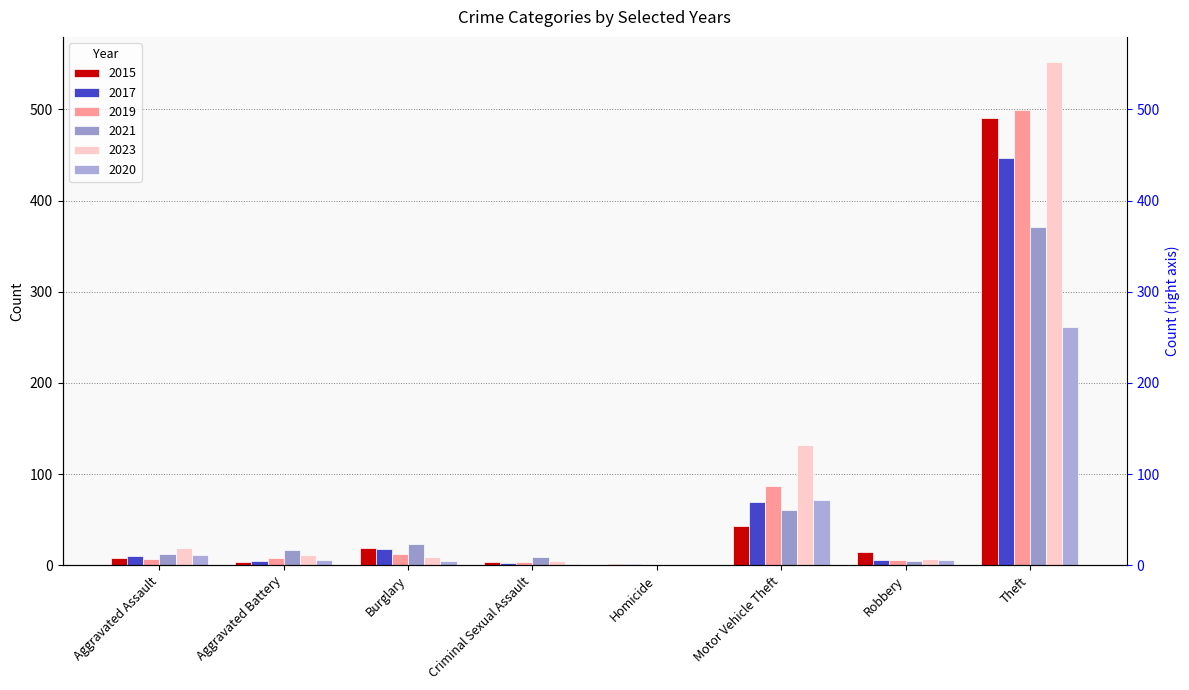

What is the difference between the maximum and minimum values in the 2019 series?

499